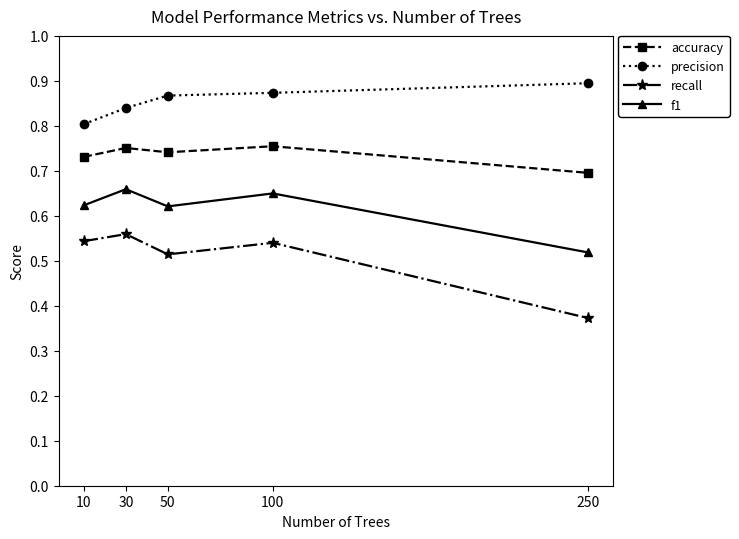

Which series has the largest total across all categories?

precision